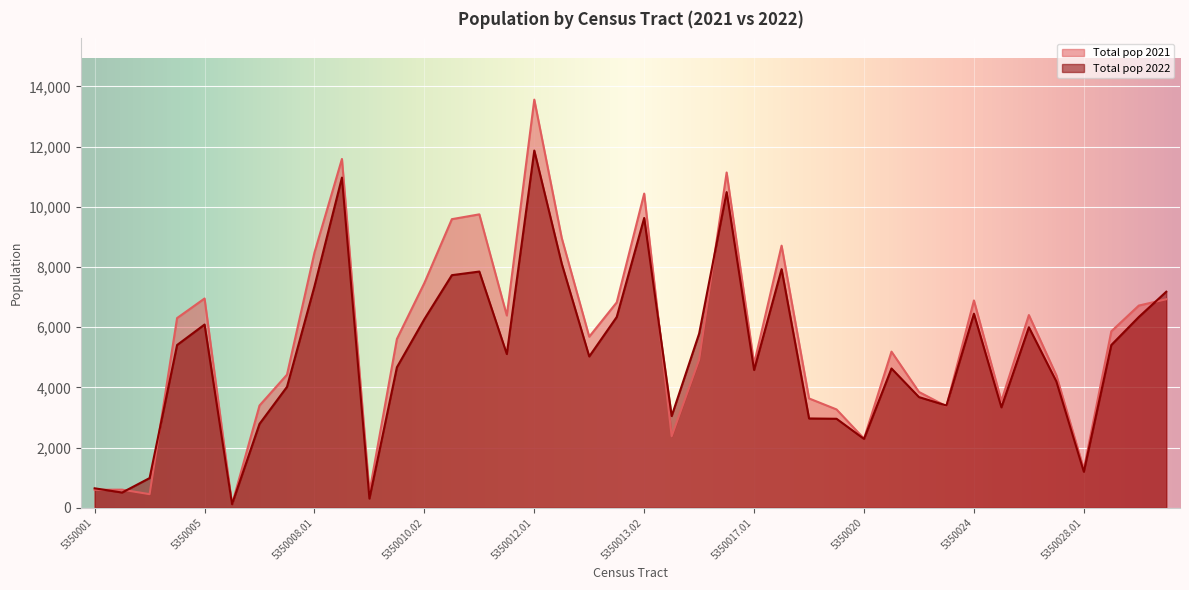

What is the sum of all Total pop 2021 values?

223360